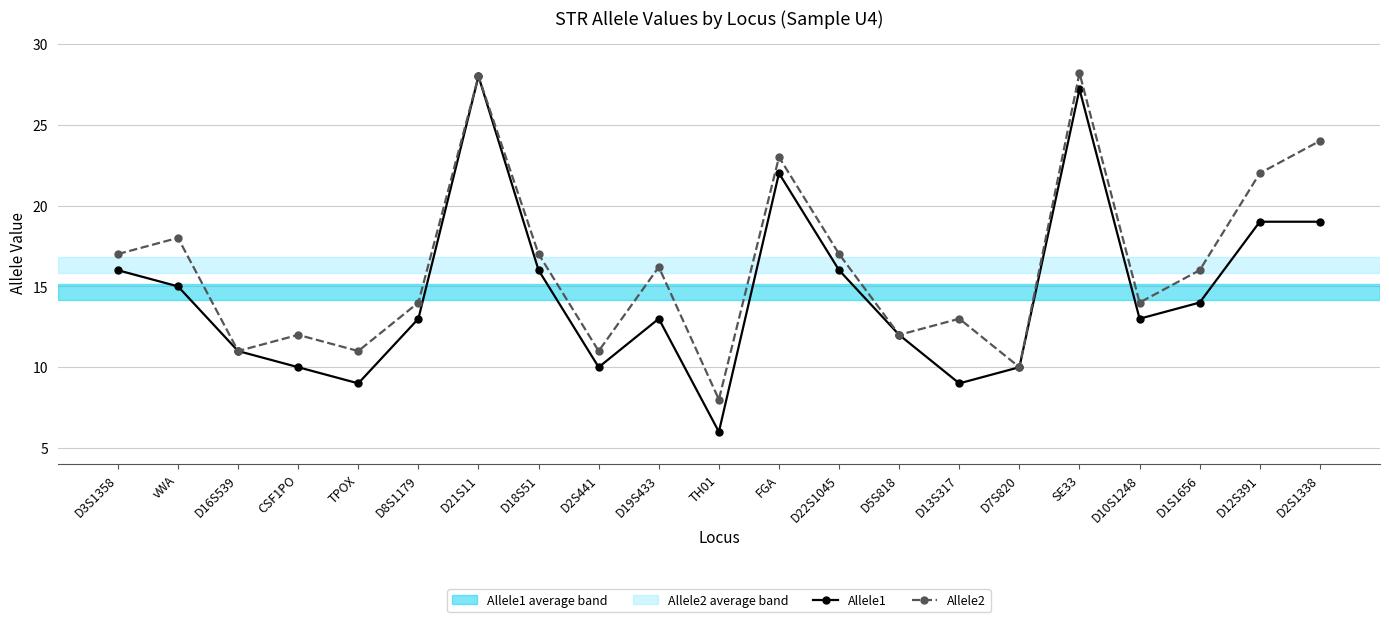

Read the Allele2 value at D5S818.

12.0